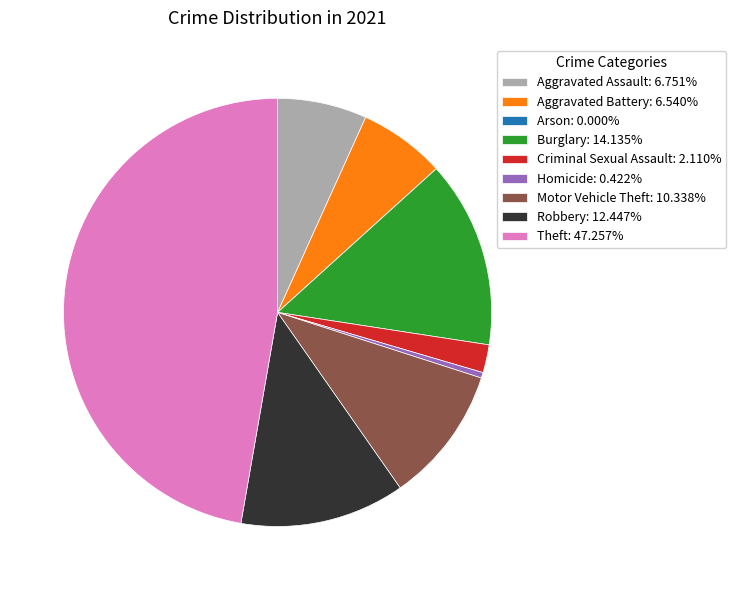

Approximately how many times larger is the value at Robbery: 12.447% compared to Burglary: 14.135%?

0.9